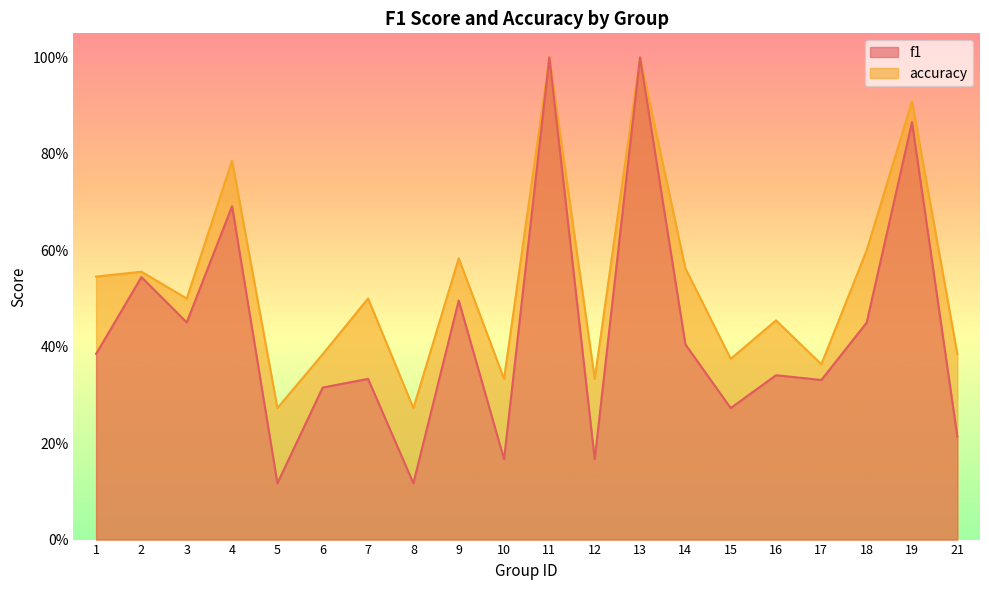

What are all the series names shown in the legend?

f1, accuracy